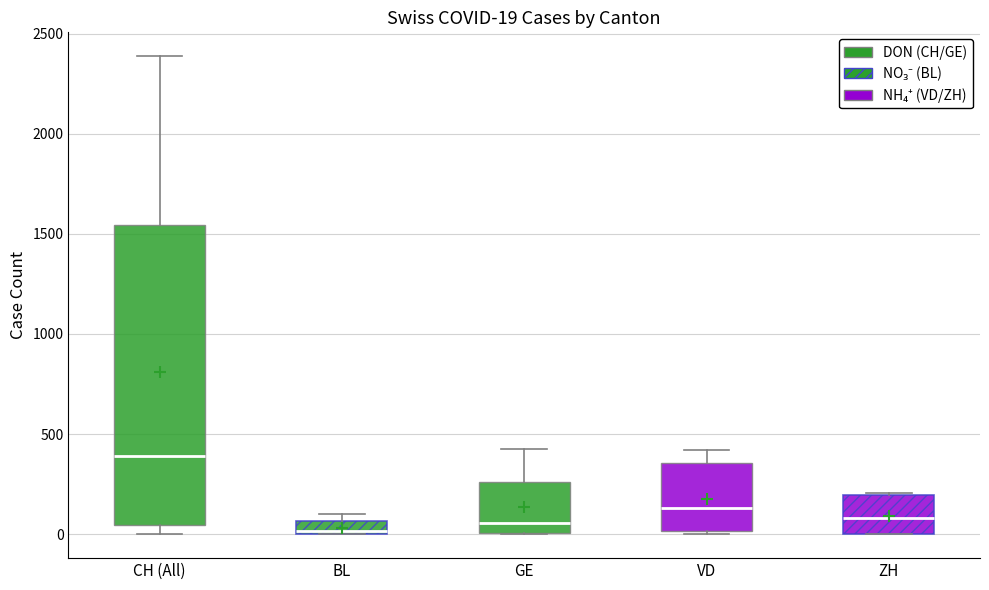

Which box has the highest median line?

CH (All)